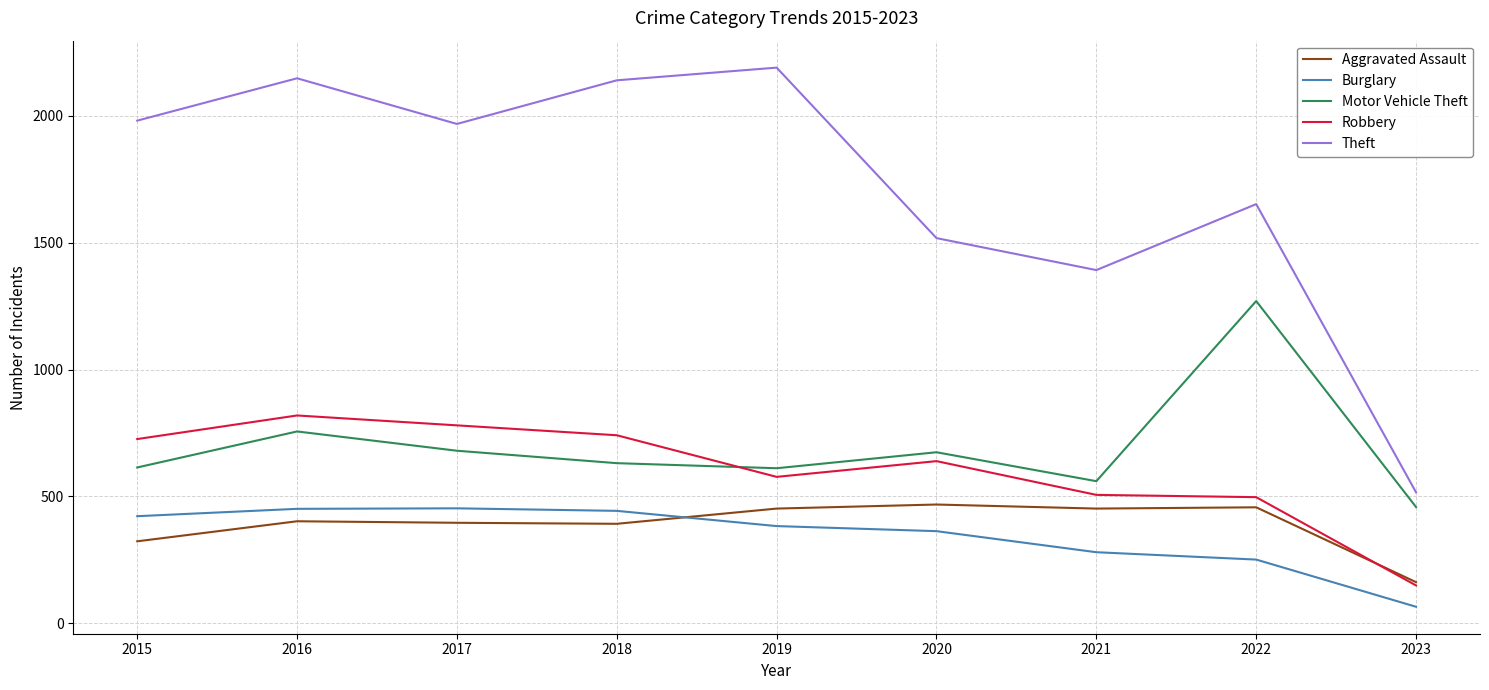

True or false: Burglary and Motor Vehicle Theft intersect in this chart.

False